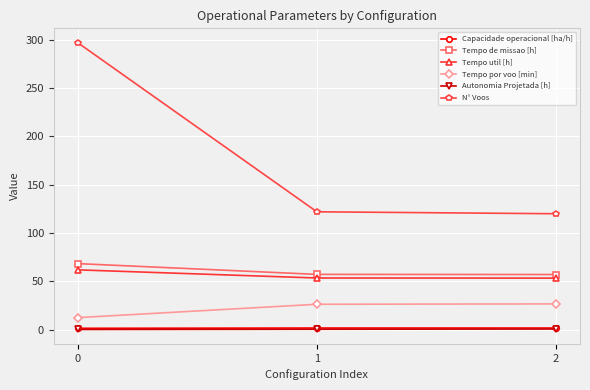

What is the total value across all series at 1?

261.3